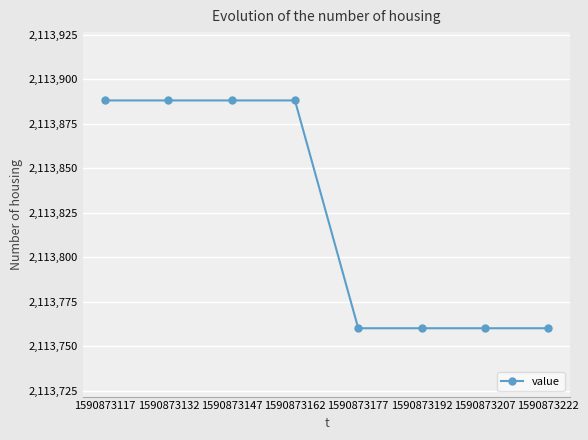

Is this an area chart (filled region under the line)?

No